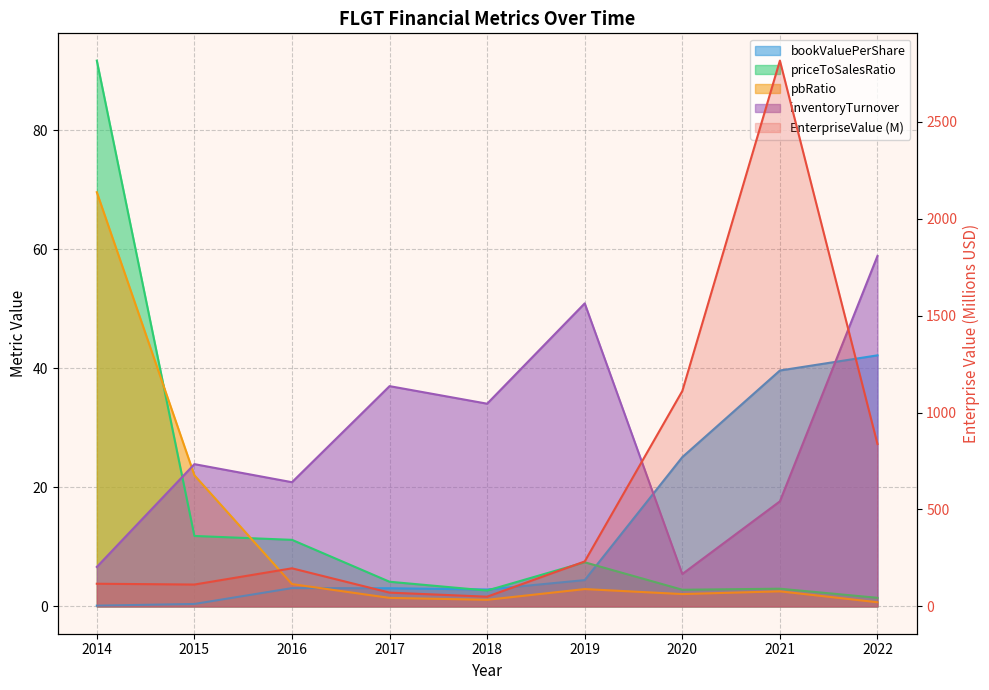

What is the difference between the EnterpriseValue values at 2020 and 2014?

993.7